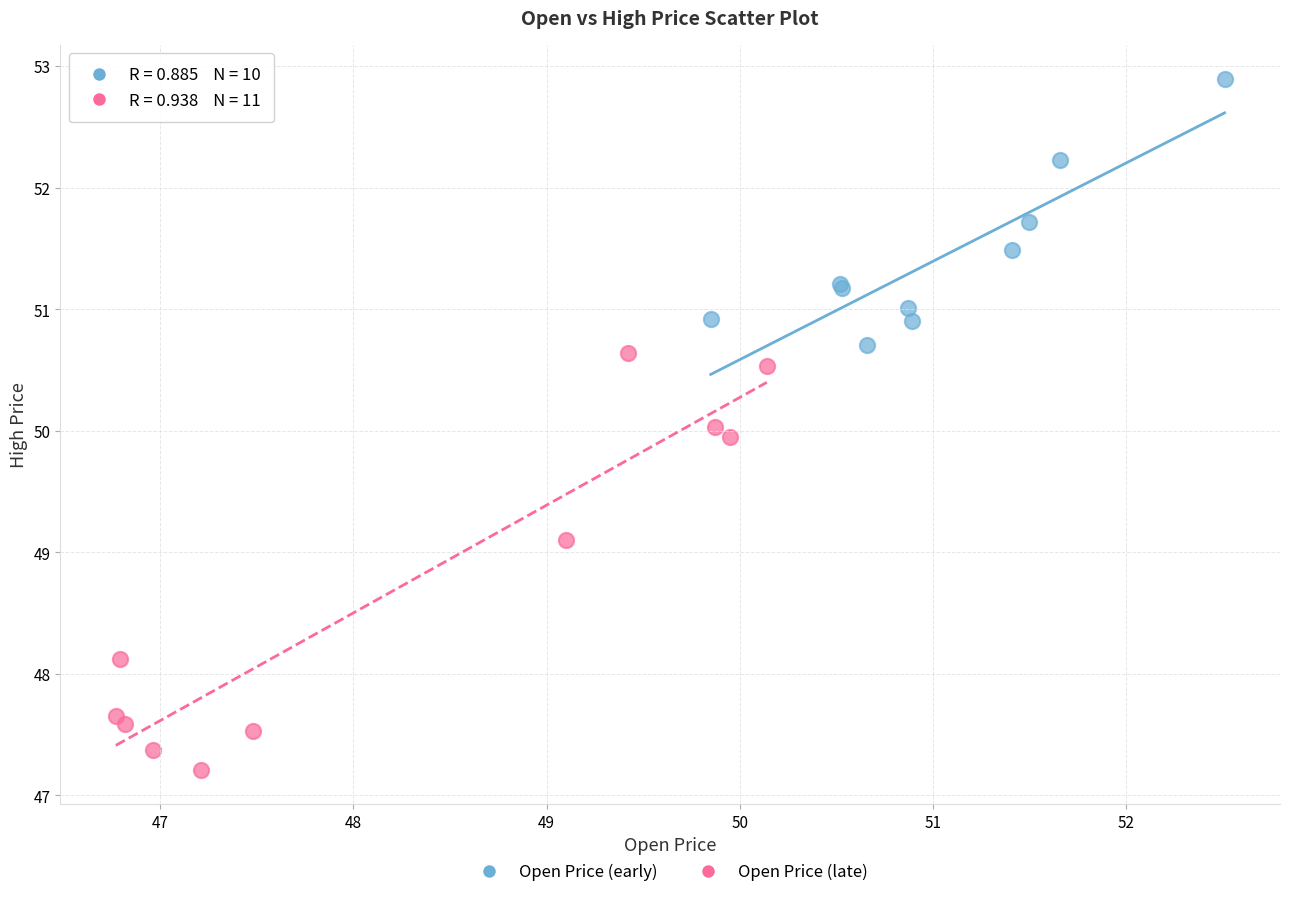

Which series has the widest spread of Y values?

Open Price (late)